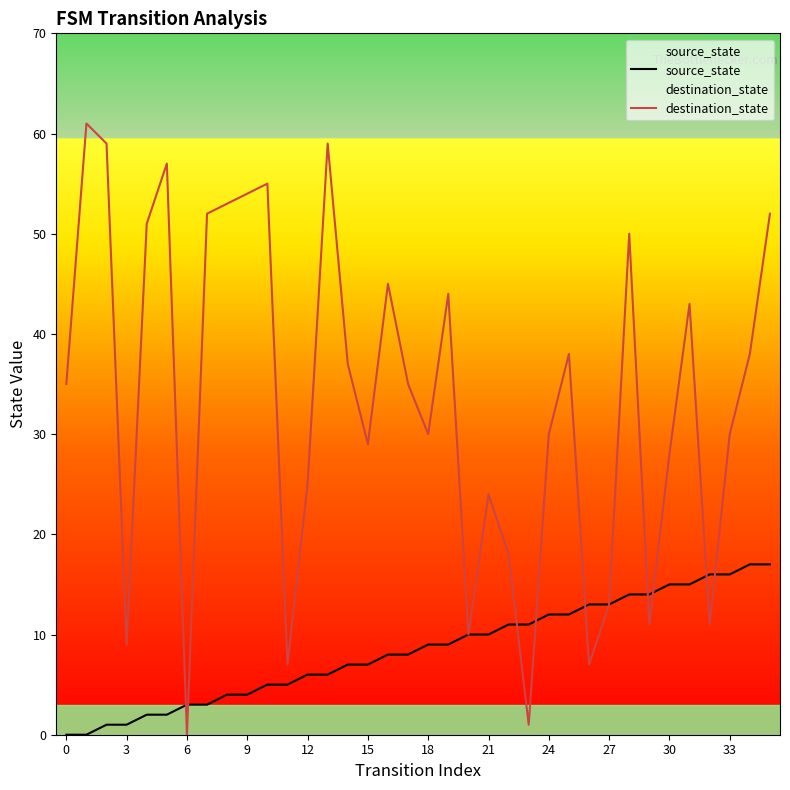

List the series in order of their peak value, highest first.

destination_state, source_state